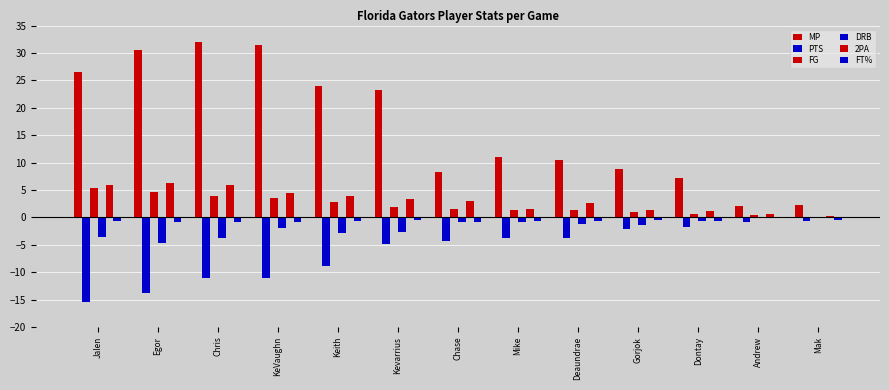

How many distinct data groups are displayed?

6